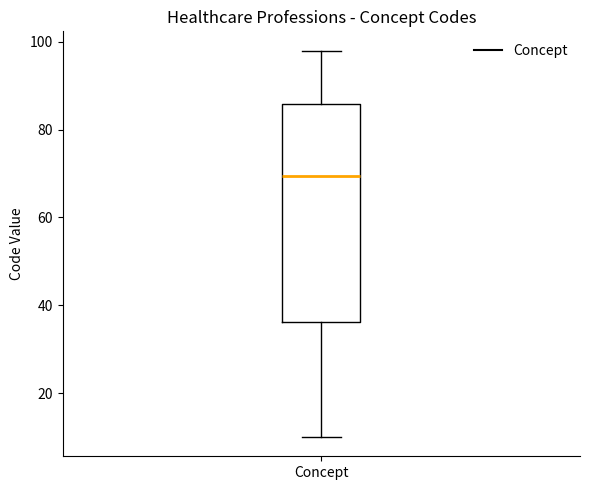

Where is the upper edge of the box for Concept on the y-axis? The values are not printed on the chart, so give them approximately, as read against the axis.

86